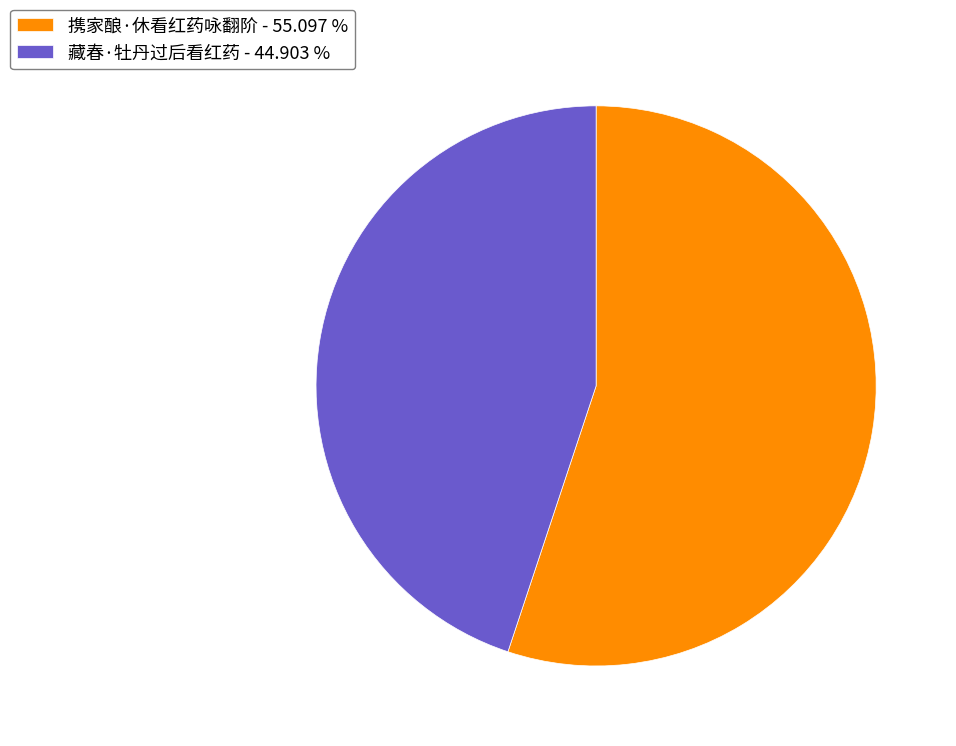

Approximately how many times larger is the value at 藏春·牡丹过后看红药 - 44.903 % compared to 携家酿·休看红药咏翻阶 - 55.097 %?

0.8